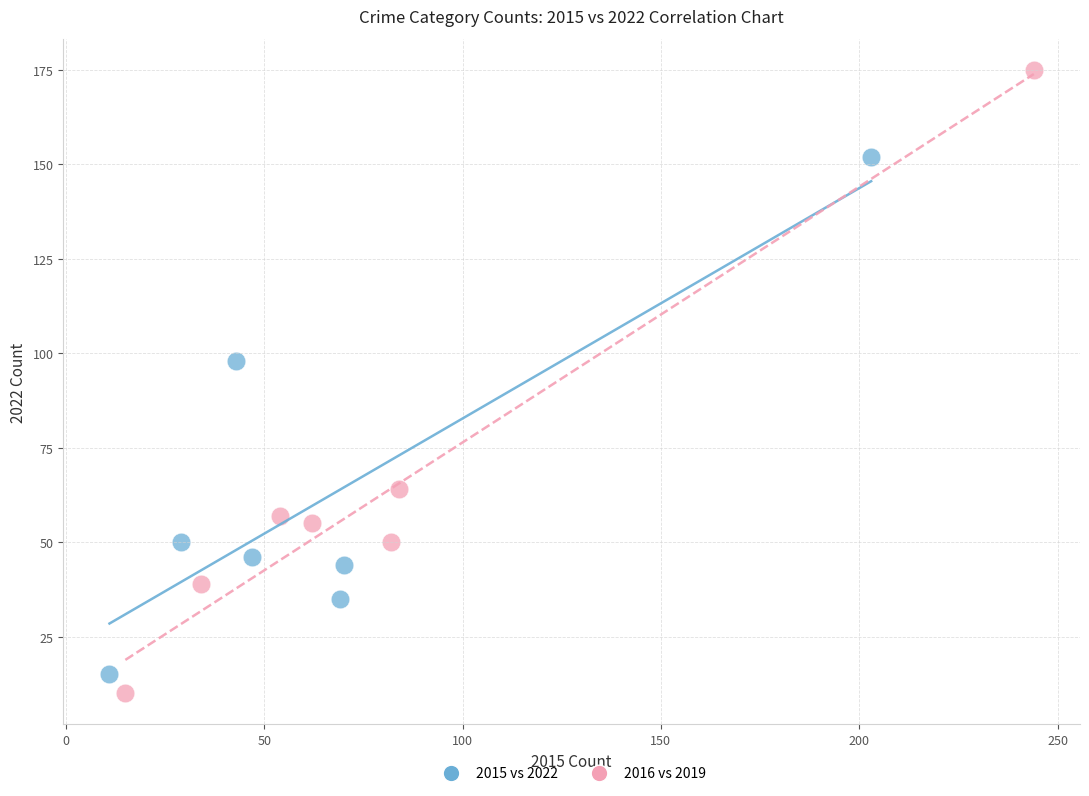

Which series contains the highest Y value?

2016 vs 2019